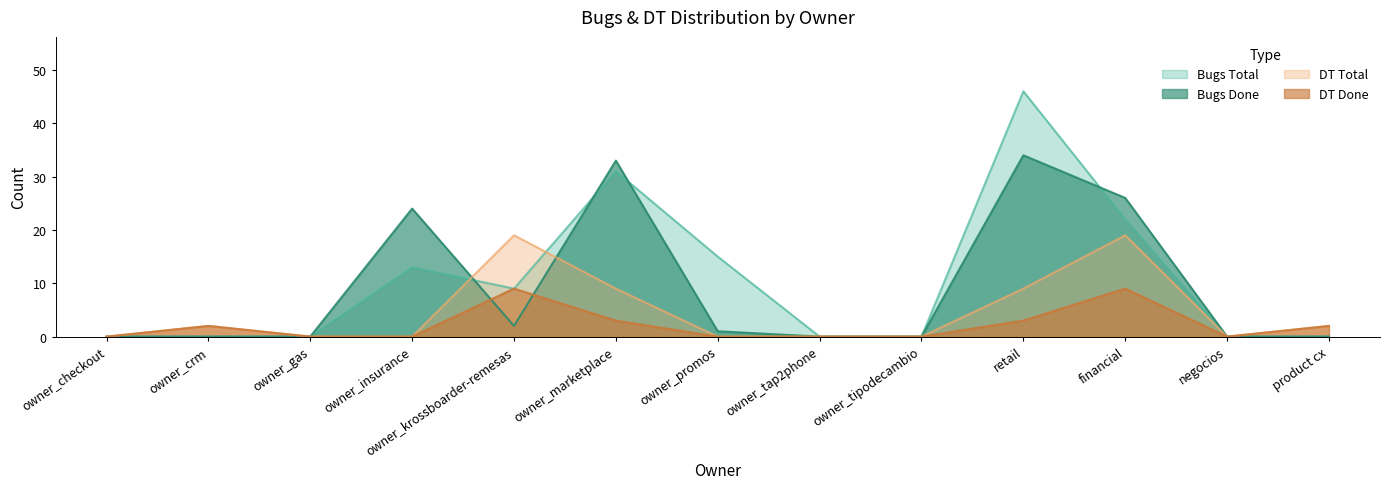

Does the chart display data point markers on the line(s)?

No